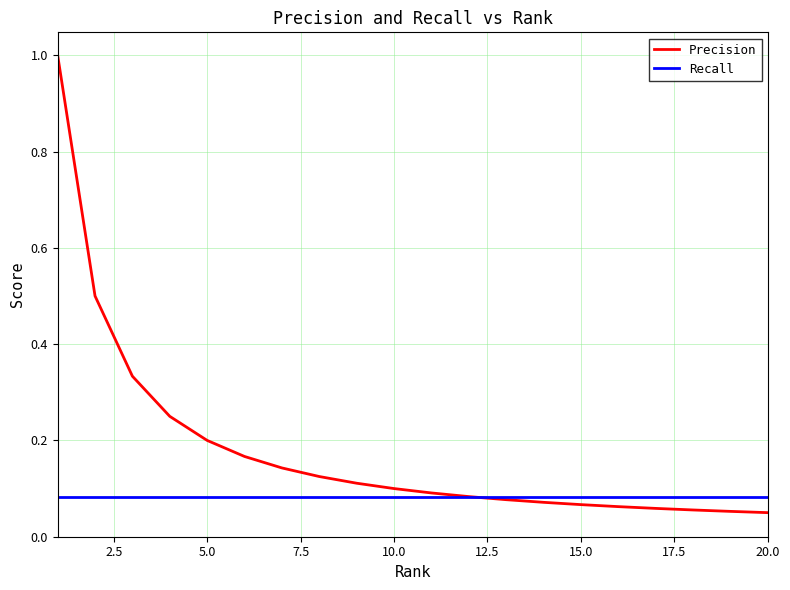

How many lines are shown in the chart?

2